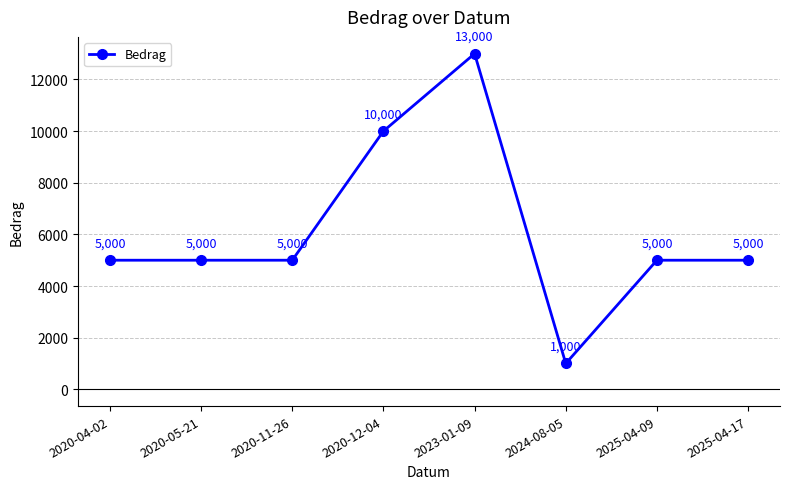

What is the average value?

6125